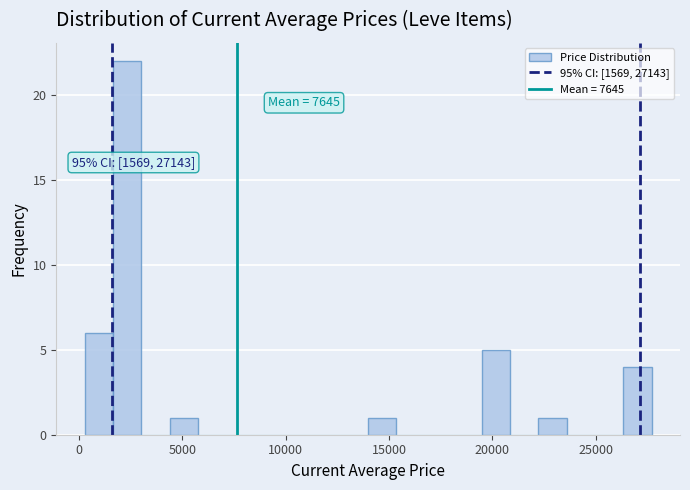

Around what value on the x-axis is the tallest bar? Give the approximate position of its centre, as read against the axis.

2500